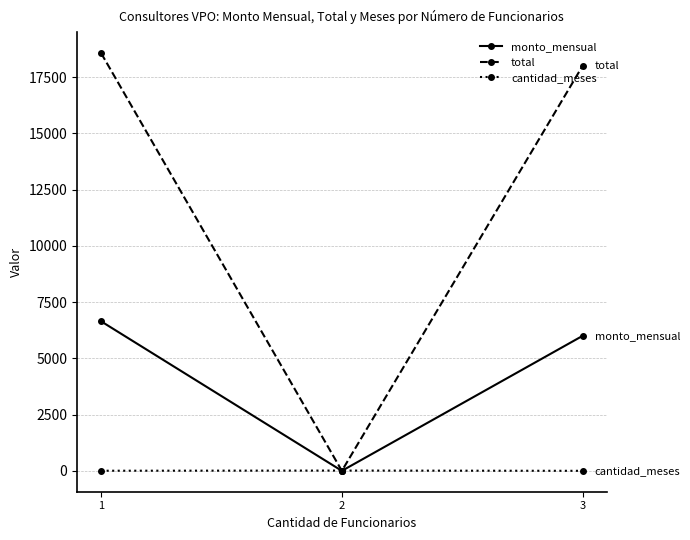

Which series has the widest spread of values?

total